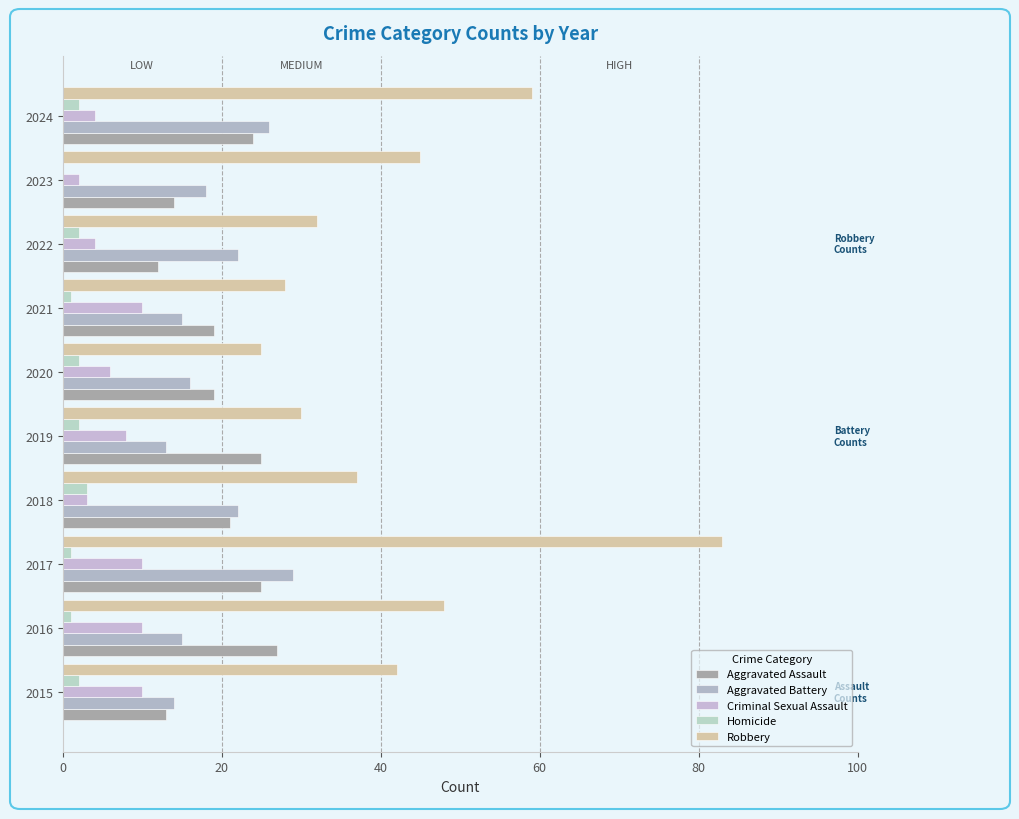

Which series has the widest spread of values?

Robbery